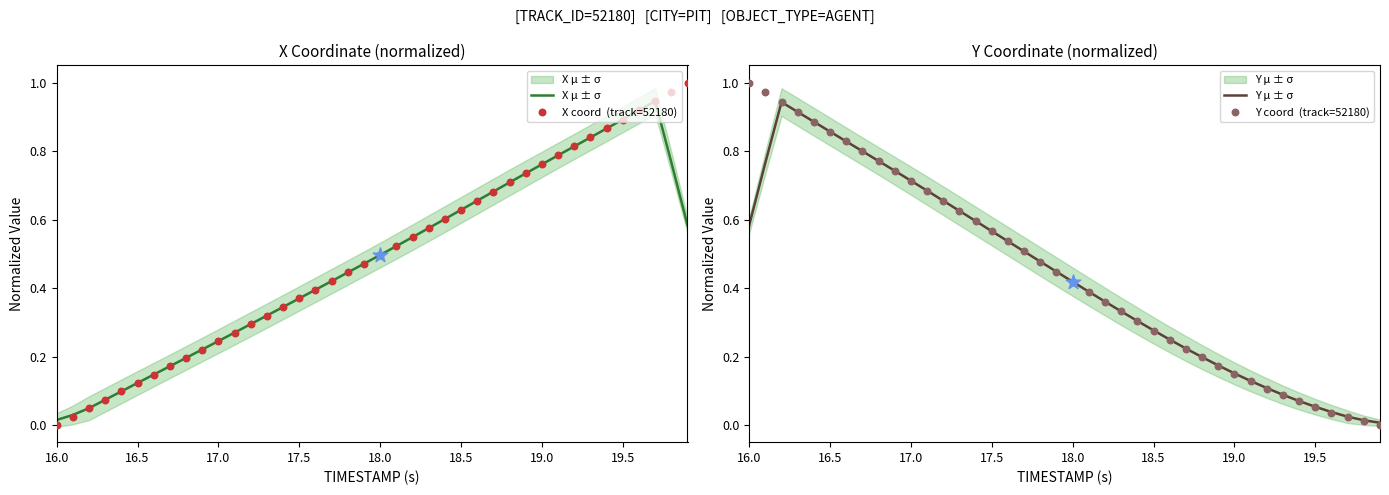

Is the value of Y μ ± σ at 23 greater than the value of Y coord  (track=52180) at 11?

No